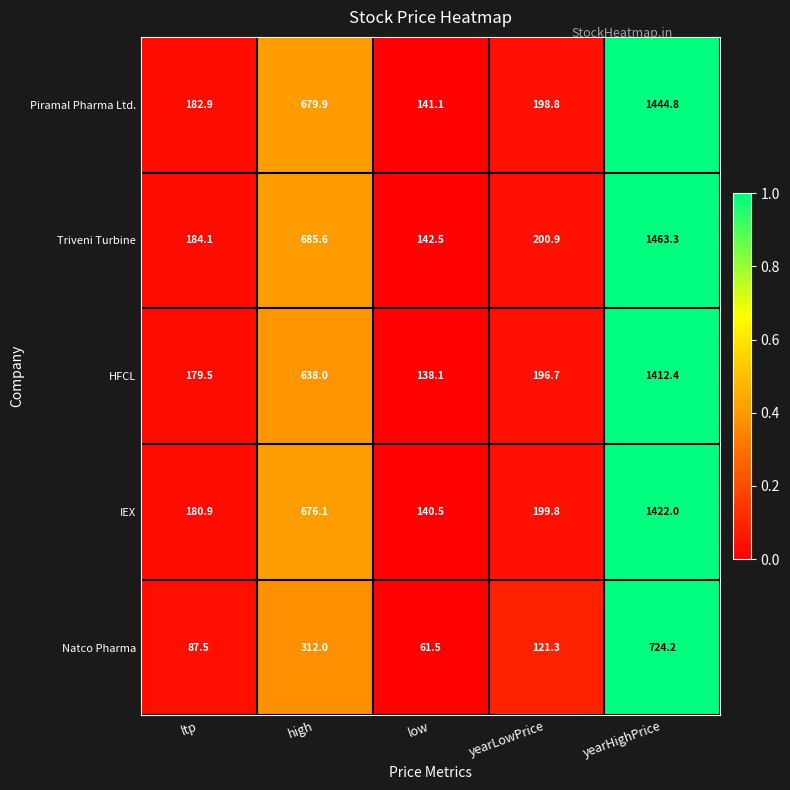

What is the greatest value displayed?

1463.3